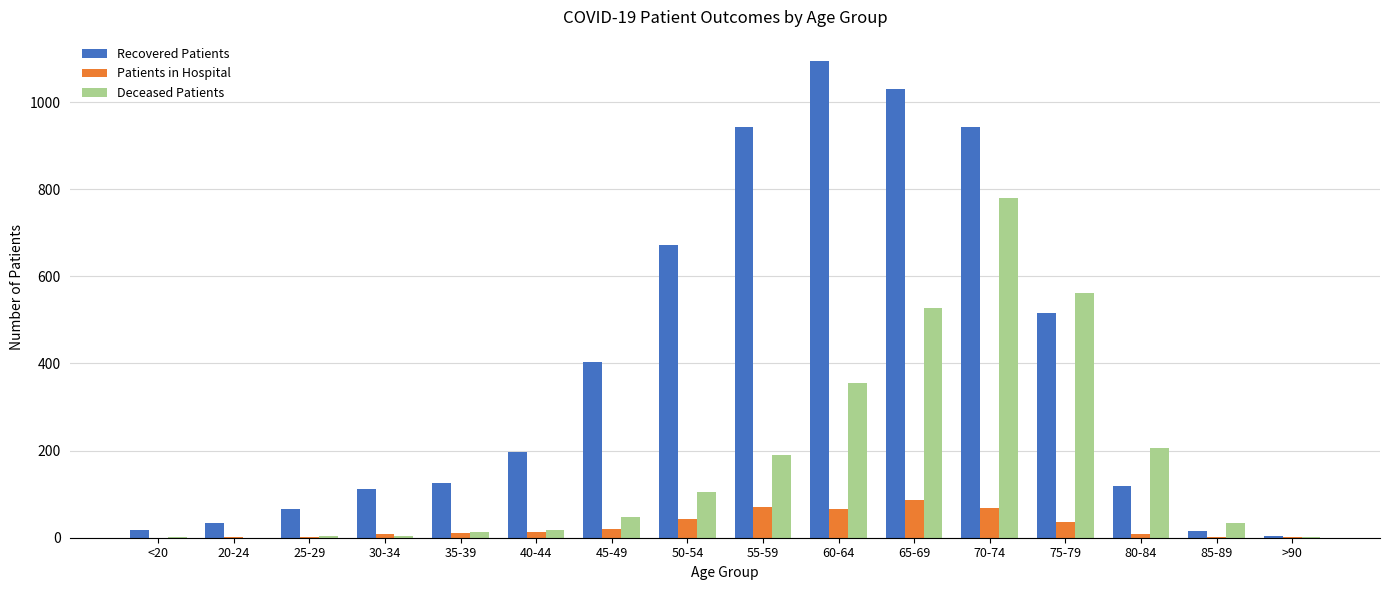

What is the maximum value for Patients in Hospital?

86